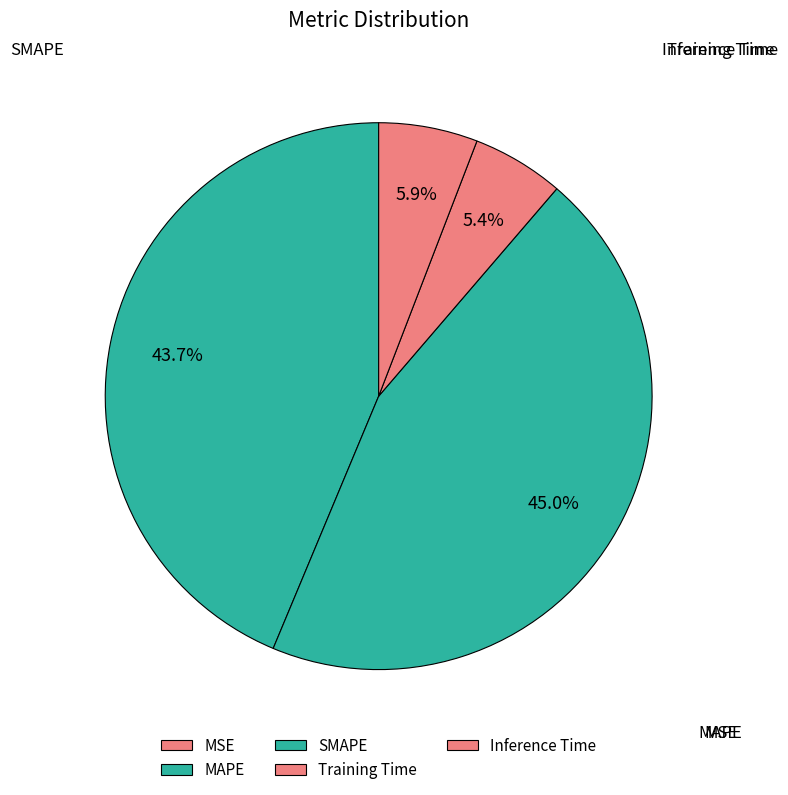

Rank the categories by value from lowest to highest.

MSE, Training Time, Inference Time, MAPE, SMAPE